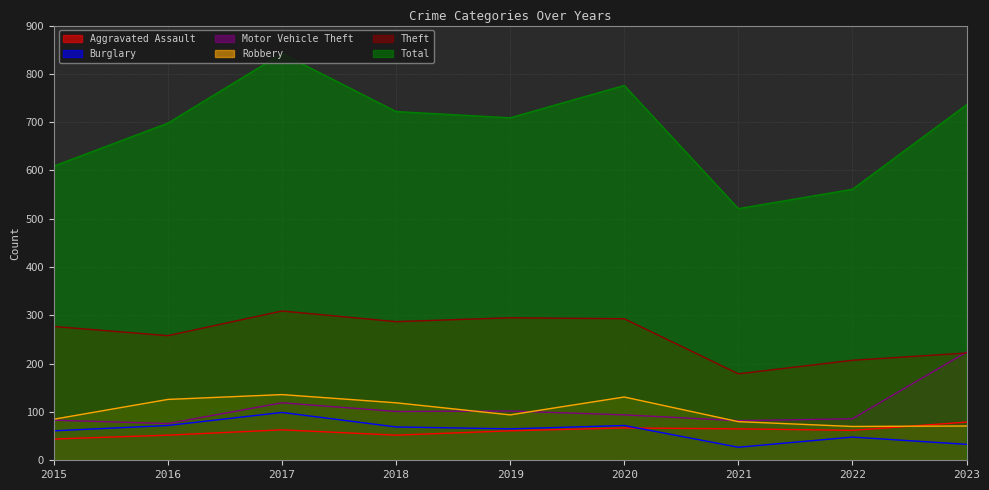

Between 2016 and 2017, which series saw the biggest shift?

Total